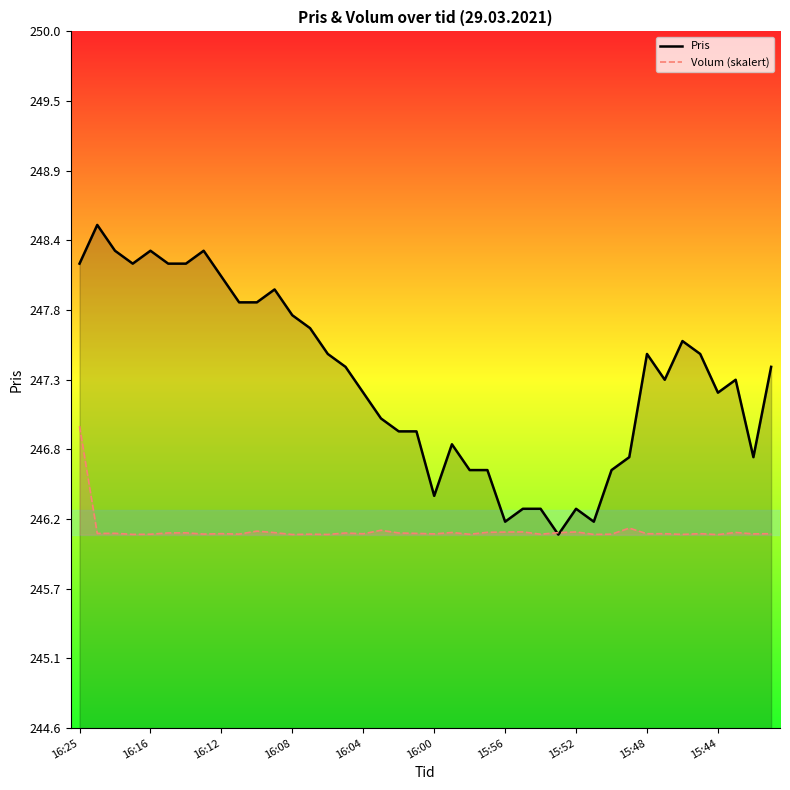

What is the minimum value shown in the chart?

246.1